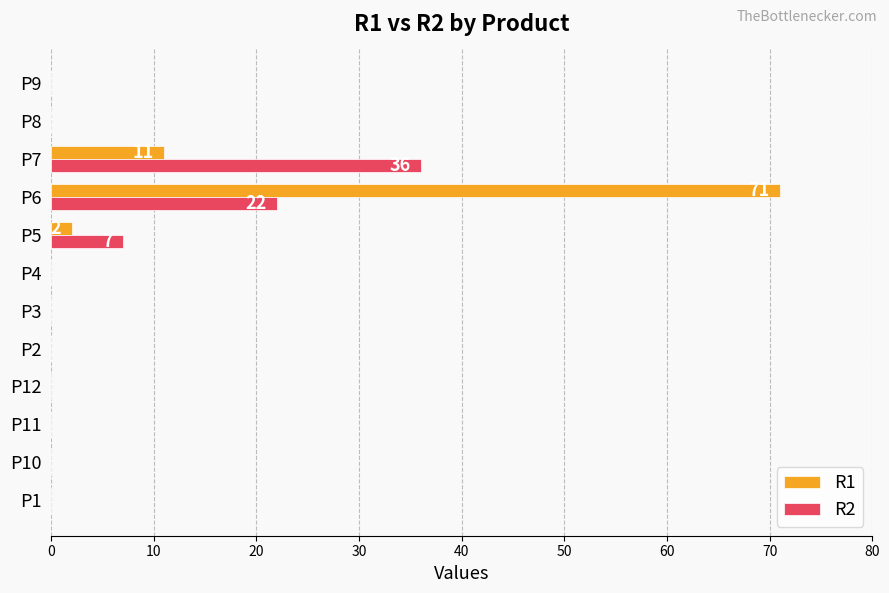

The value of R2 at P4 is 0. True or false?

True